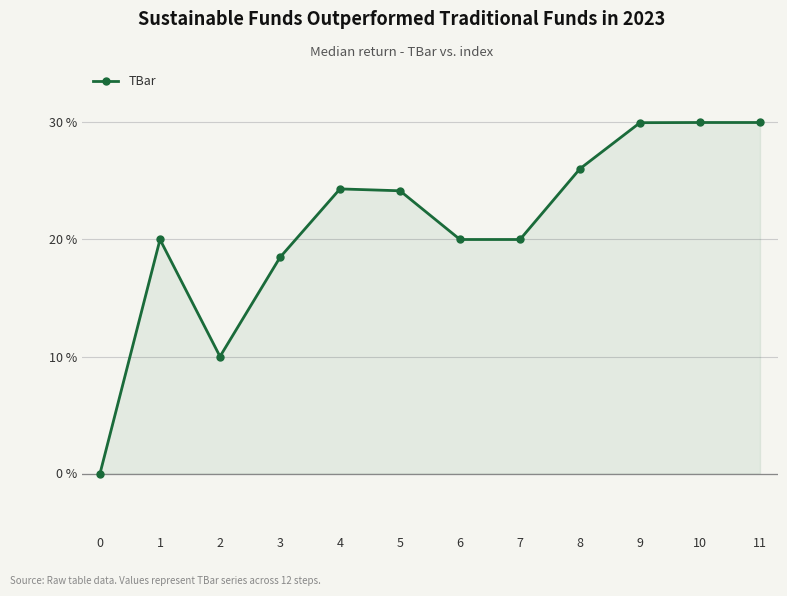

How many data points are less than 24?

6